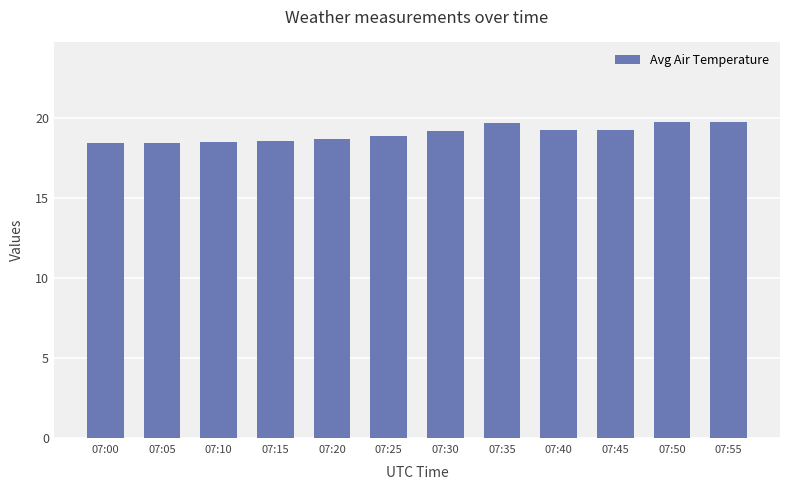

How many data points are above 19?

6